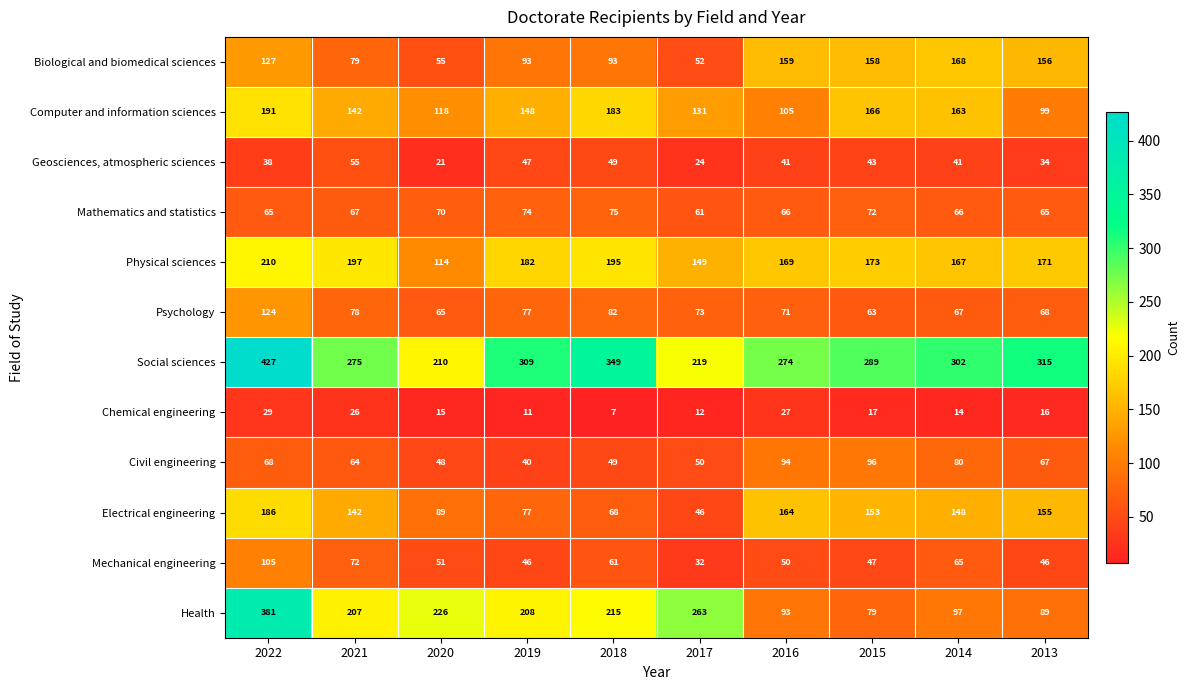

What is the average value of the Biological and biomedical sciences series?

114